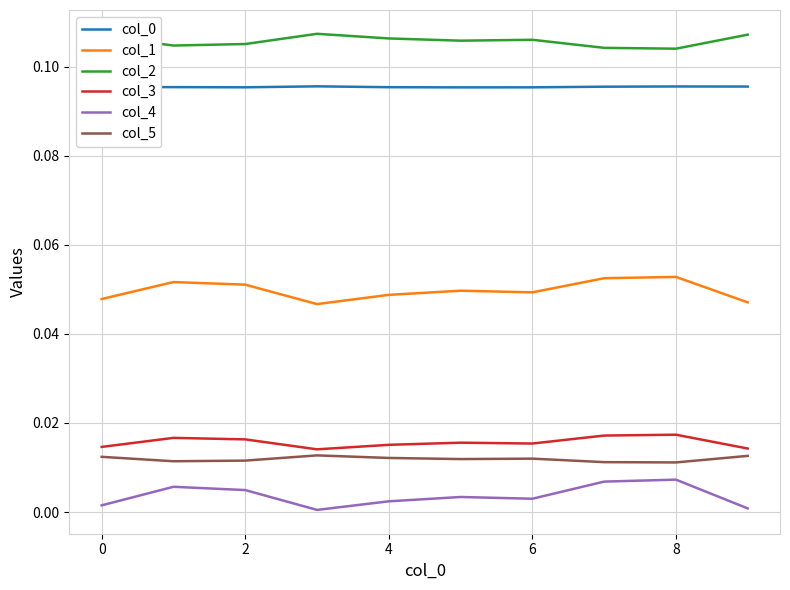

Which series has the largest total across all categories?

col_2